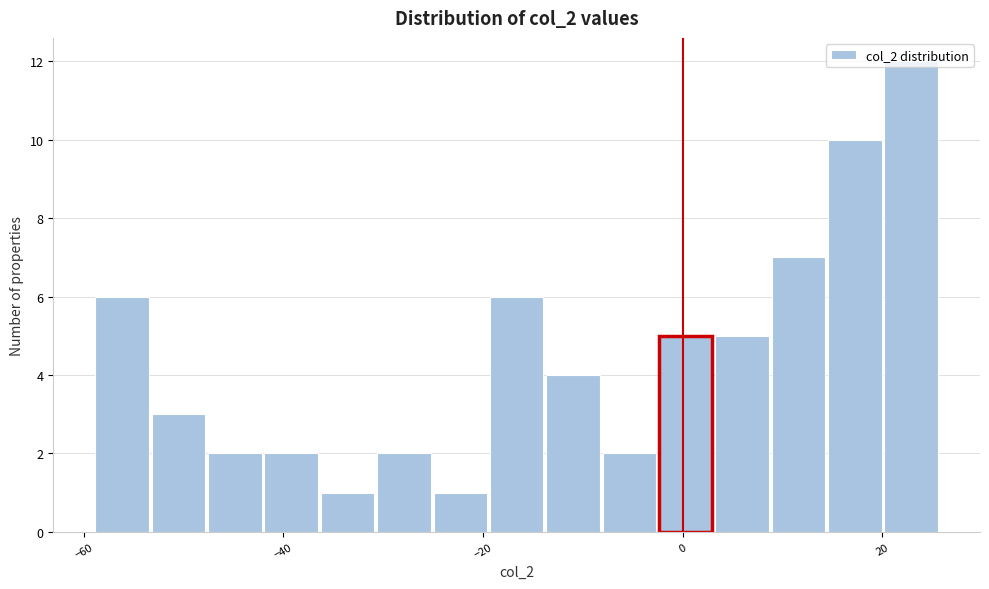

Read against the x-axis, roughly where is the centre of the tallest bar?

22